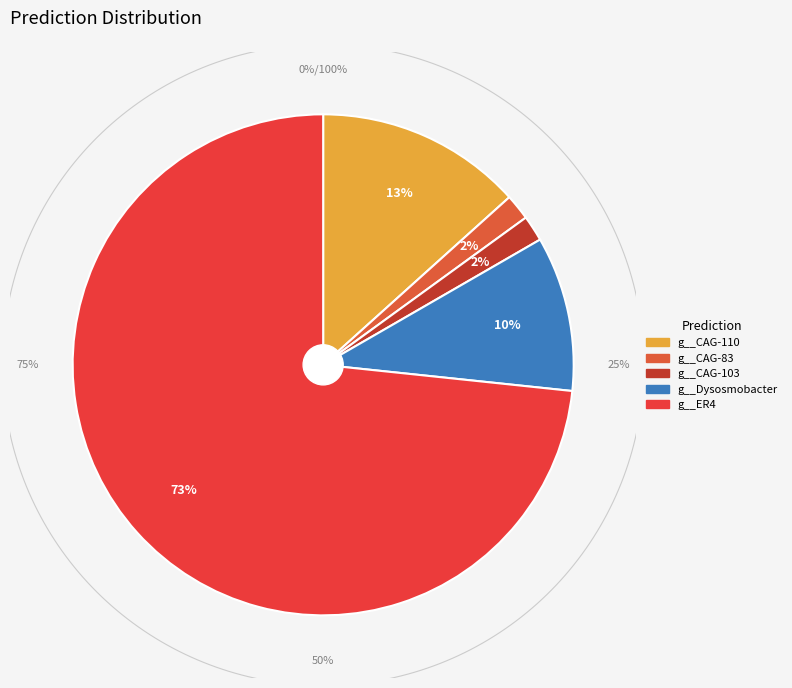

Is it true that g__Intestinimonas is 0% of the pie?

True